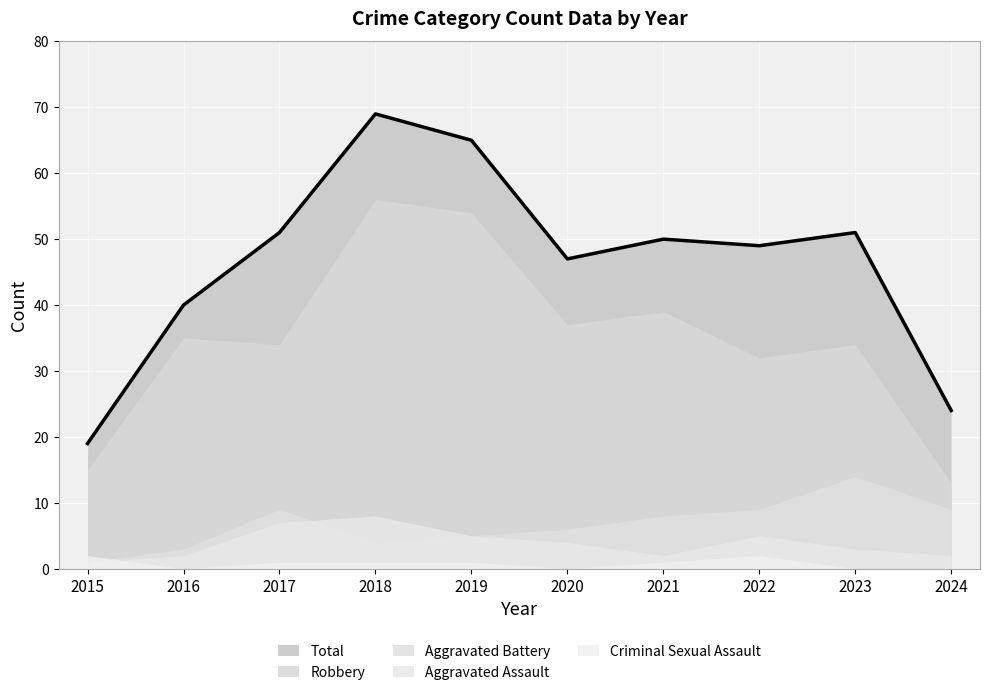

At which label is Total closest to 44?

2020